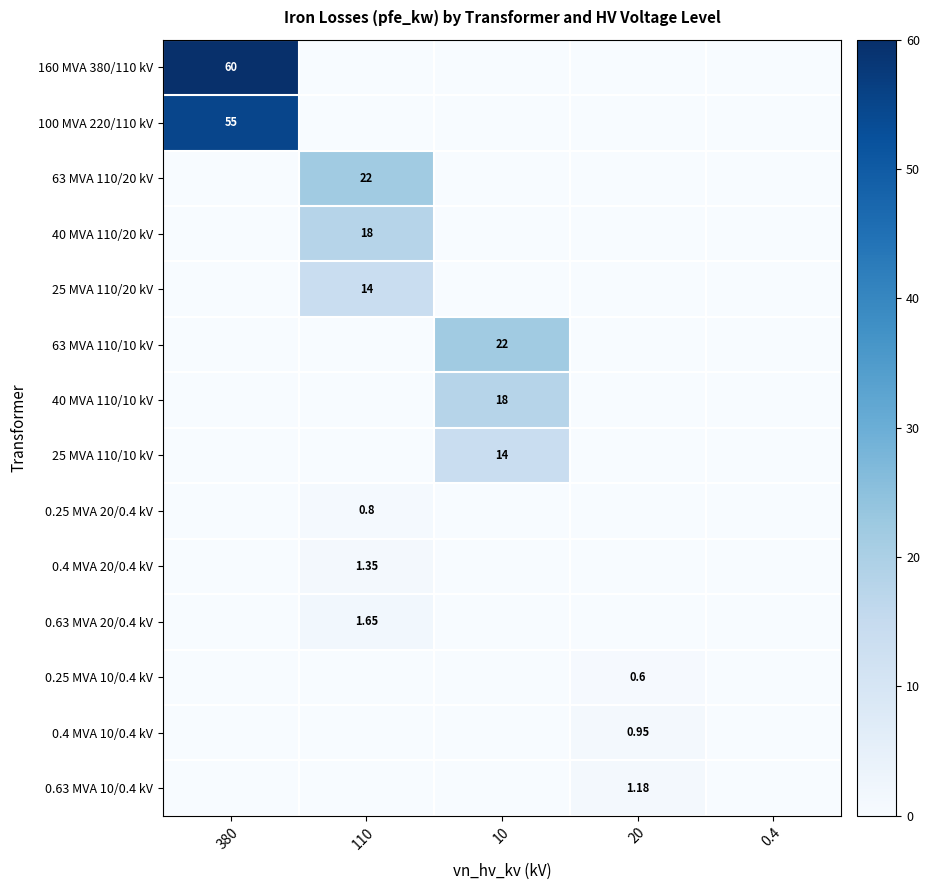

Which has a higher value, 20 or 0.4?

20